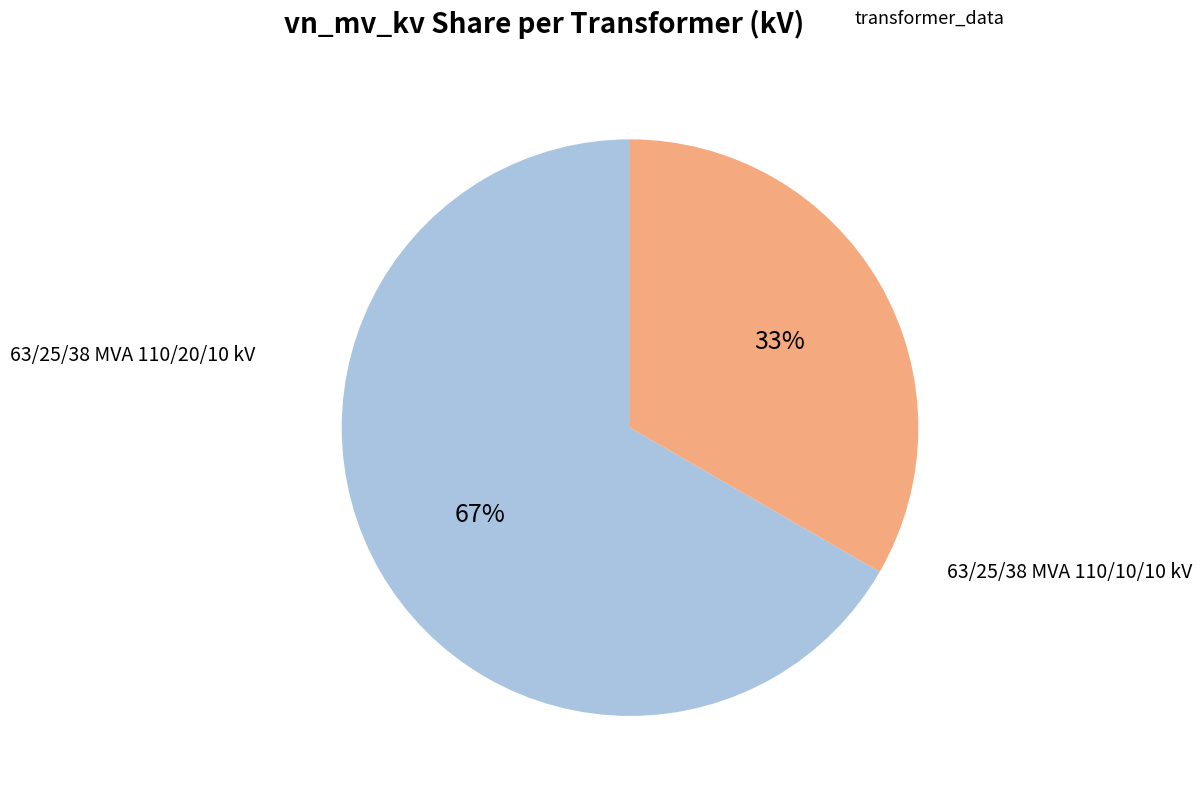

Which category has the biggest portion of the pie?

63/25/38 MVA 110/20/10 kV